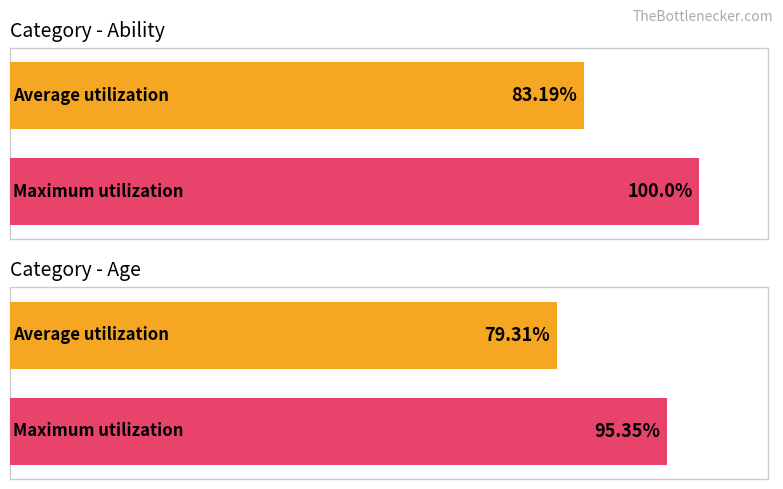

Reading left to right, what are all the values shown in this chart?

Average utilization: ability=83.2	age=79.3
Maximum utilization: ability=100.0	age=95.3